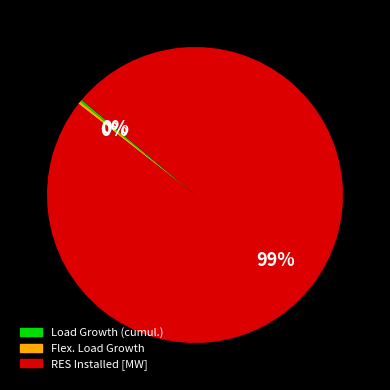

Is there any slice that represents more than half of the pie?

Yes